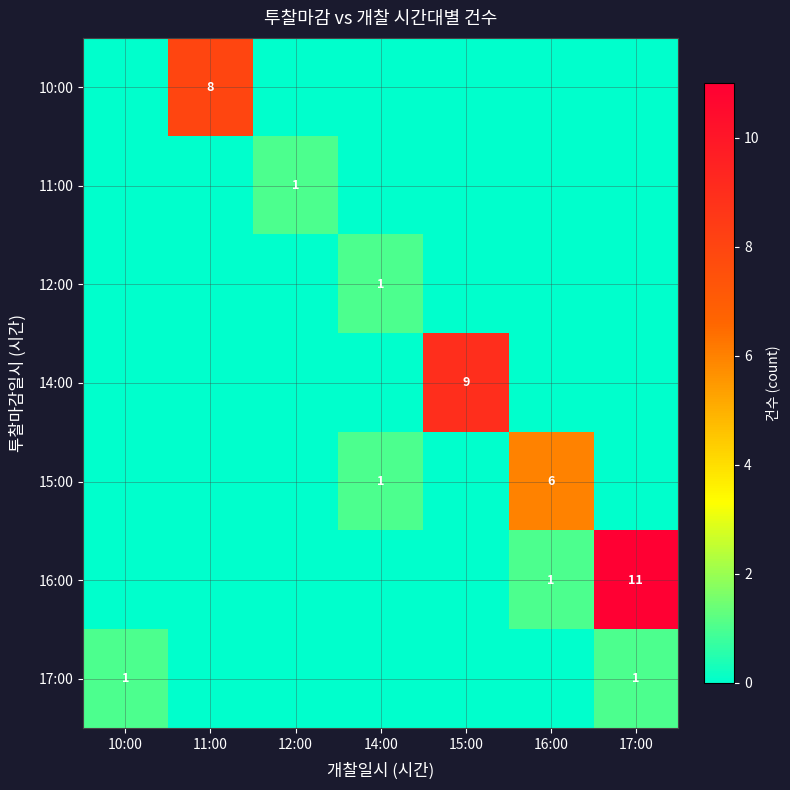

Which series has the largest total across all categories?

16:00